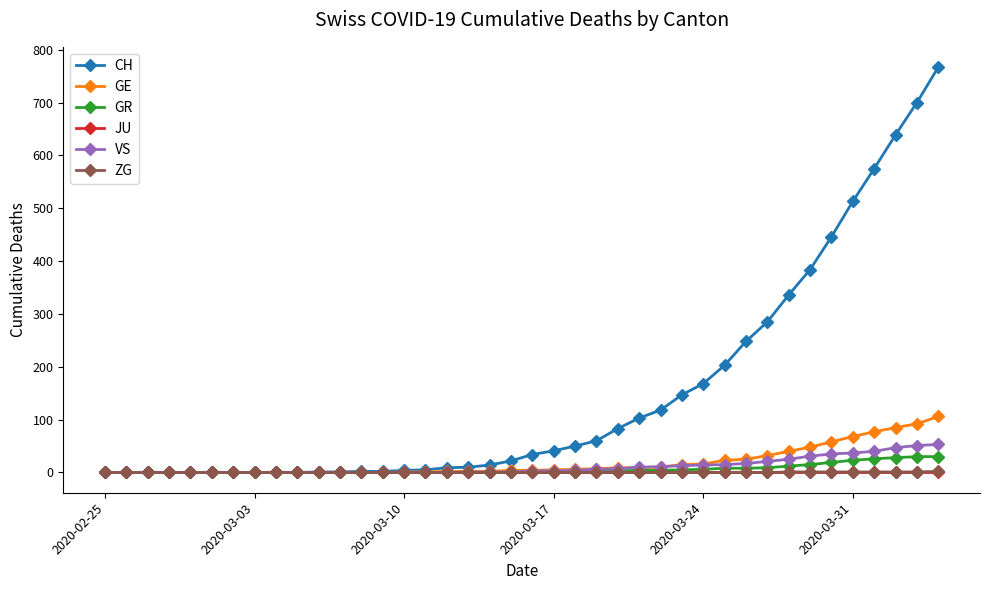

What is the maximum value shown in the chart?

767